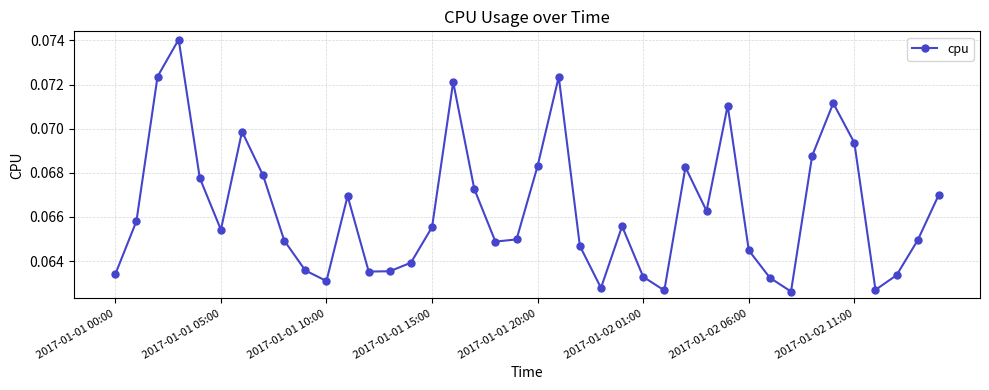

How many points are higher than both their immediate neighbors (excluding endpoints)?

9